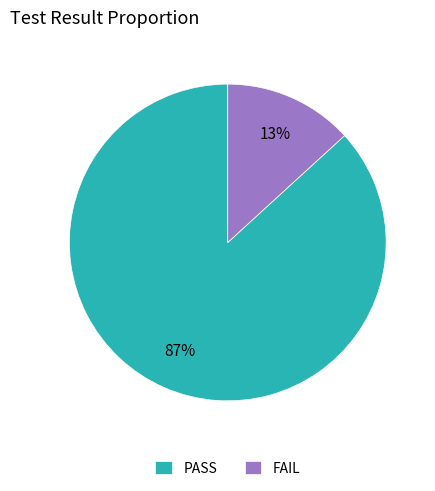

Which category has the biggest portion of the pie?

PASS